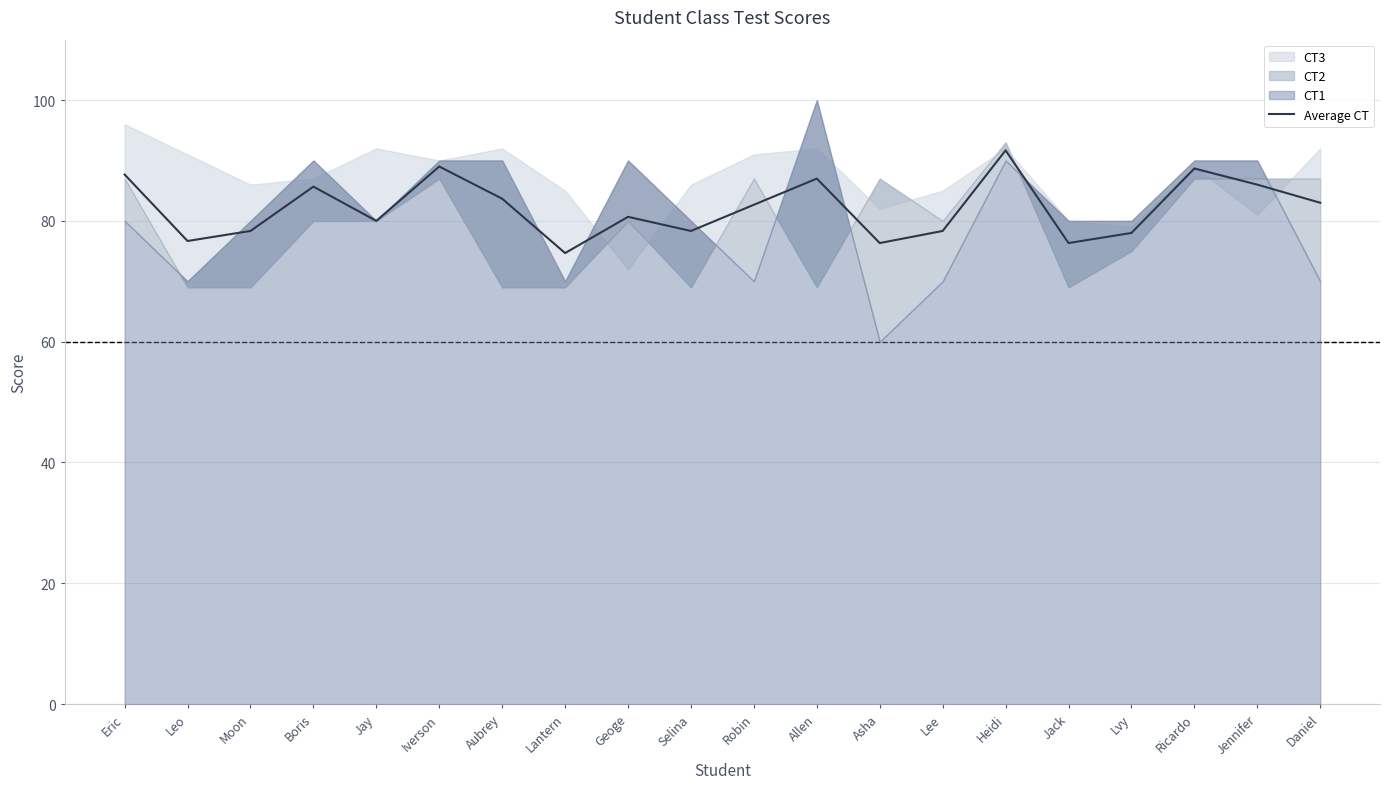

What is the sum of all values?

1642.7